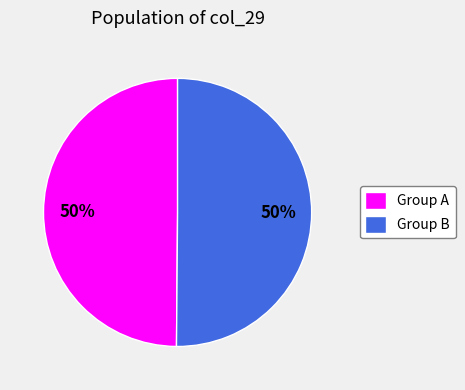

How many slices are in this pie chart?

2